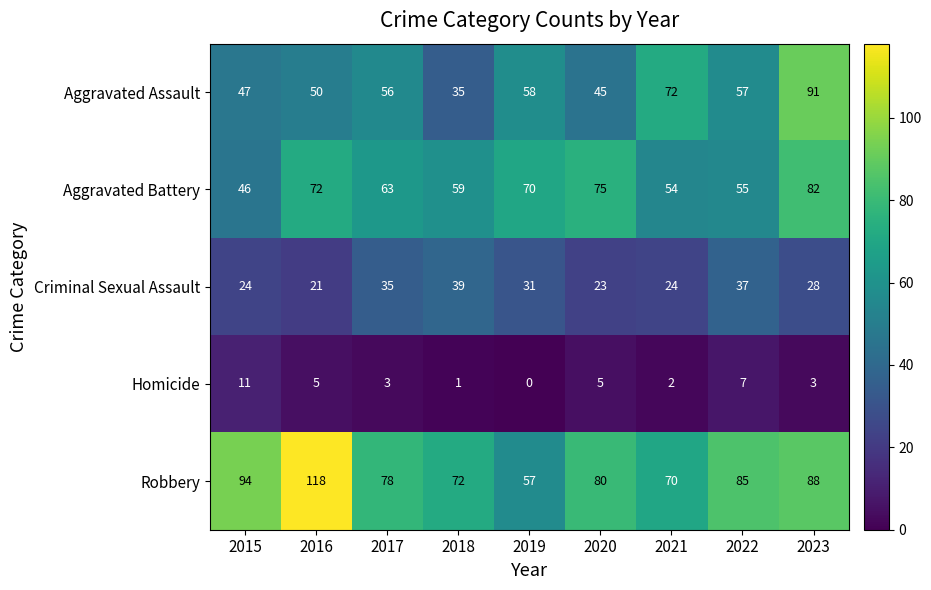

True or false: Aggravated Assault has a value of 57 at 2022.

True